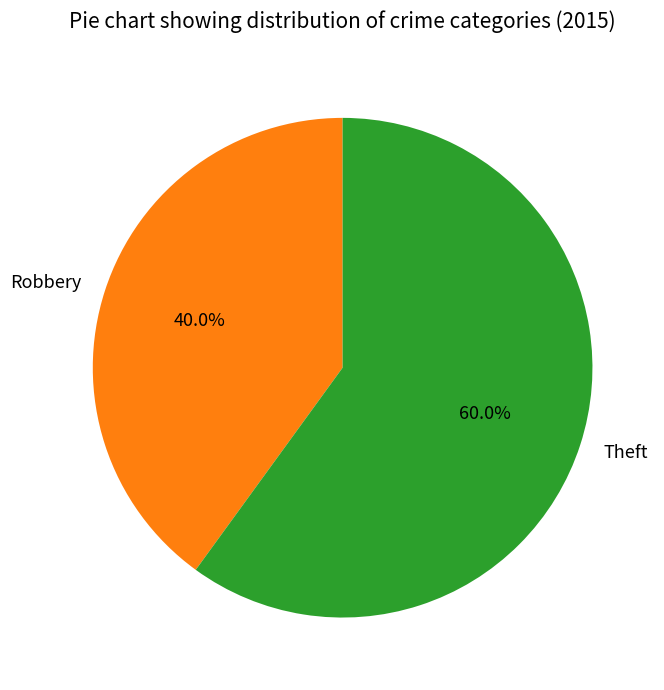

Combined, what portion of the pie is Theft and Robbery?

100.0%